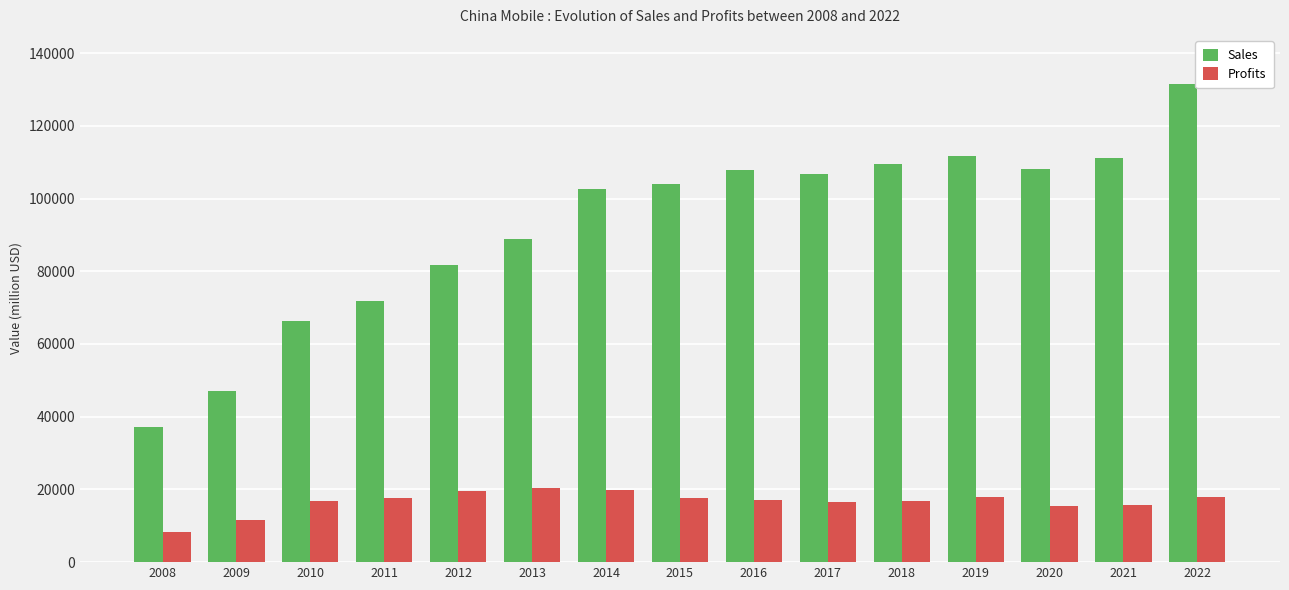

What are all the series names shown in the legend?

Sales, Profits